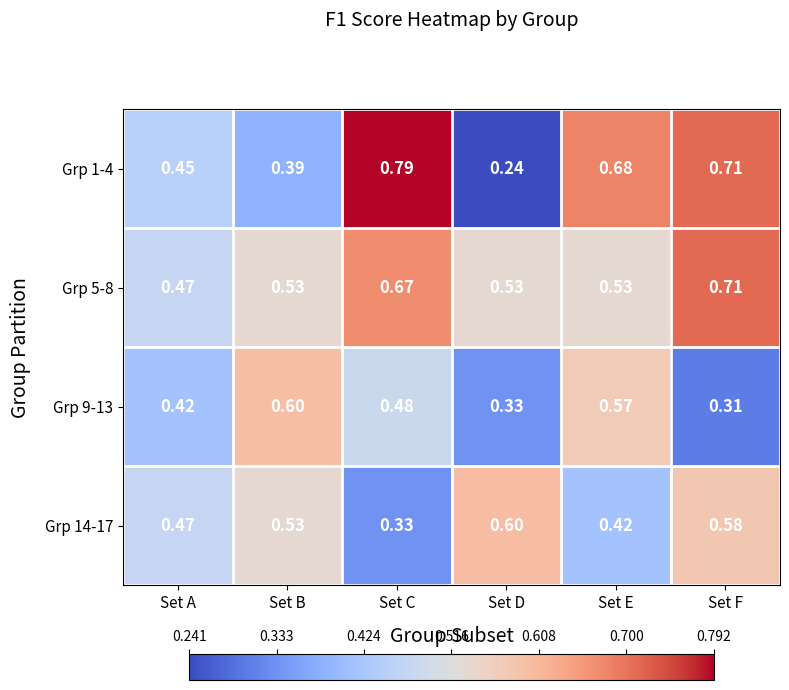

At which label is Grp 9-13 closest to 0?

Set F